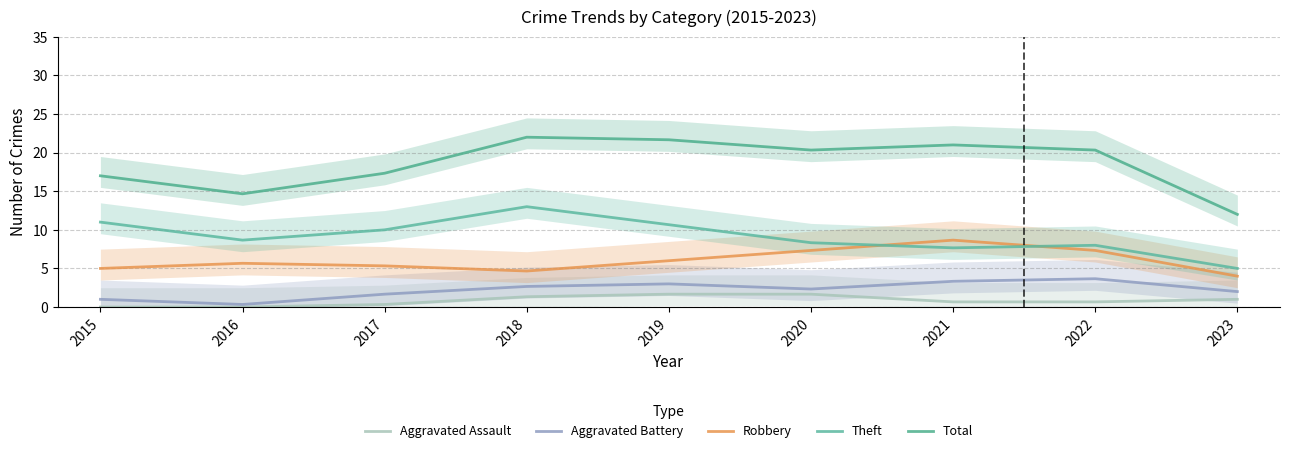

The Robbery series shows 5.3 at 2017. True or false?

True